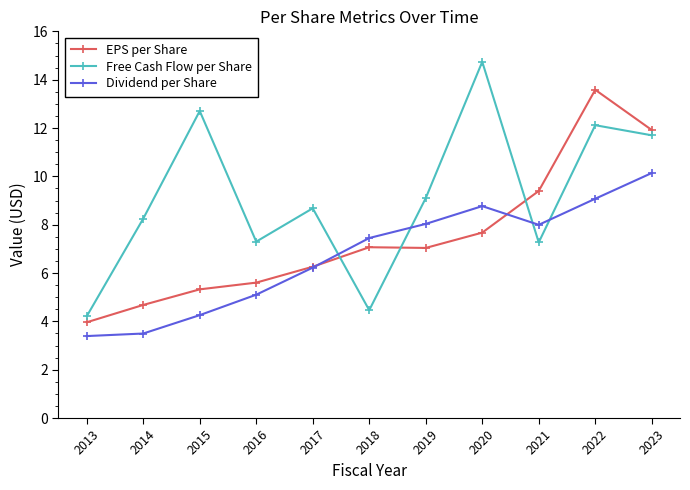

What is the approximate value of Free Cash Flow per Share at 2021?

7.3